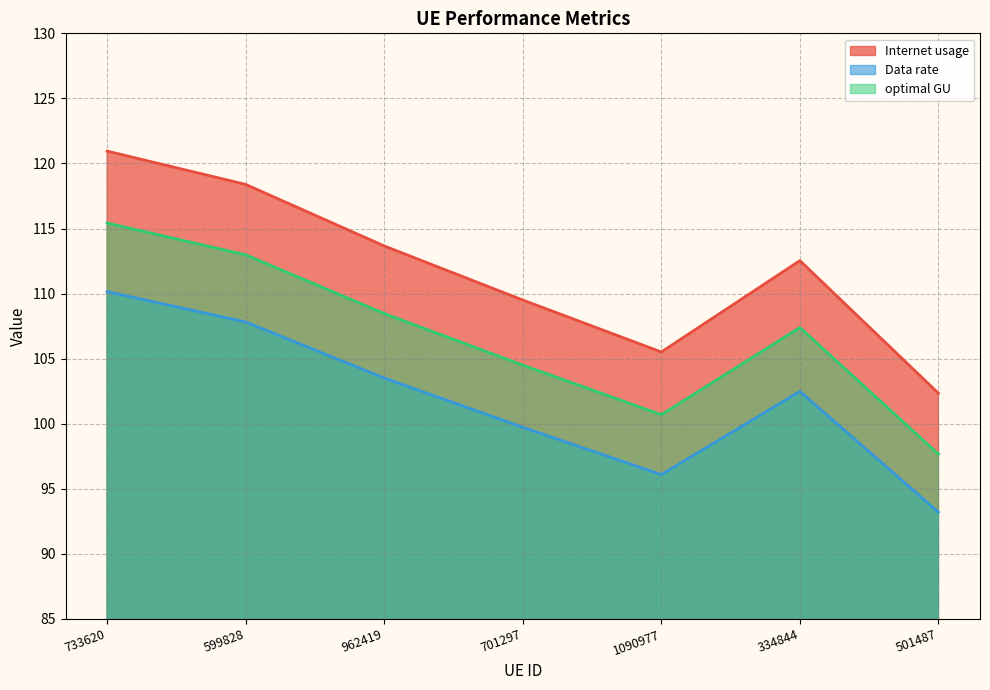

Reading right to left, extract all data points from this chart.

Internet usage: 501487=102.3	334844=112.5	1090977=105.5	701297=109.5	962419=113.7	599828=118.4	733620=120.9
Data rate: 501487=93.2	334844=102.5	1090977=96.1	701297=99.7	962419=103.5	599828=107.8	733620=110.2
optimal GU: 501487=97.7	334844=107.4	1090977=100.7	701297=104.5	962419=108.5	599828=113.0	733620=115.4